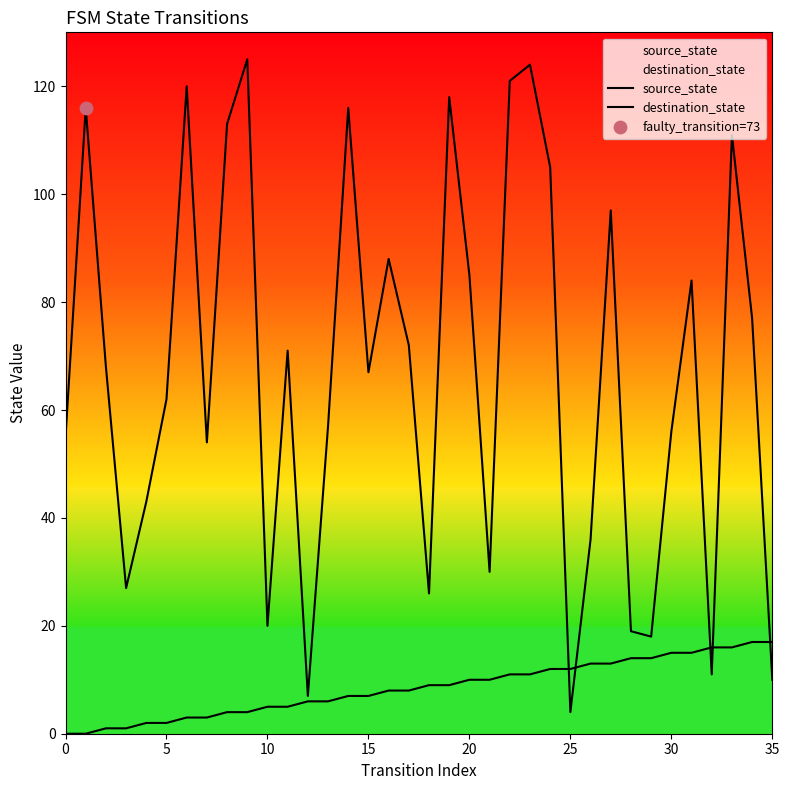

Which series reaches the maximum Y coordinate?

destination_state